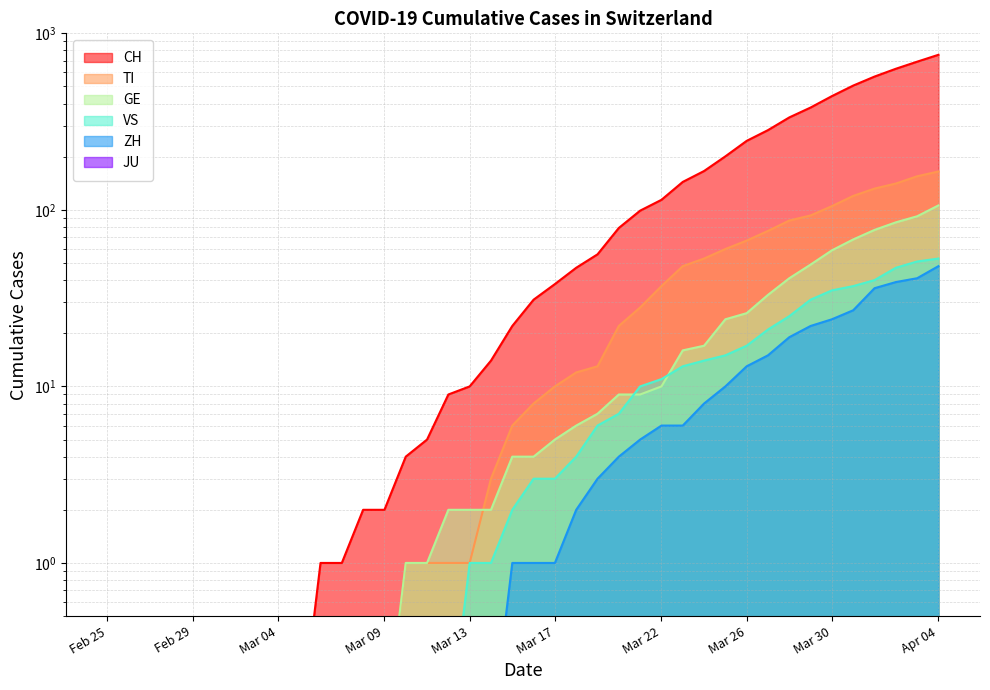

Which series has the widest spread of values?

CH